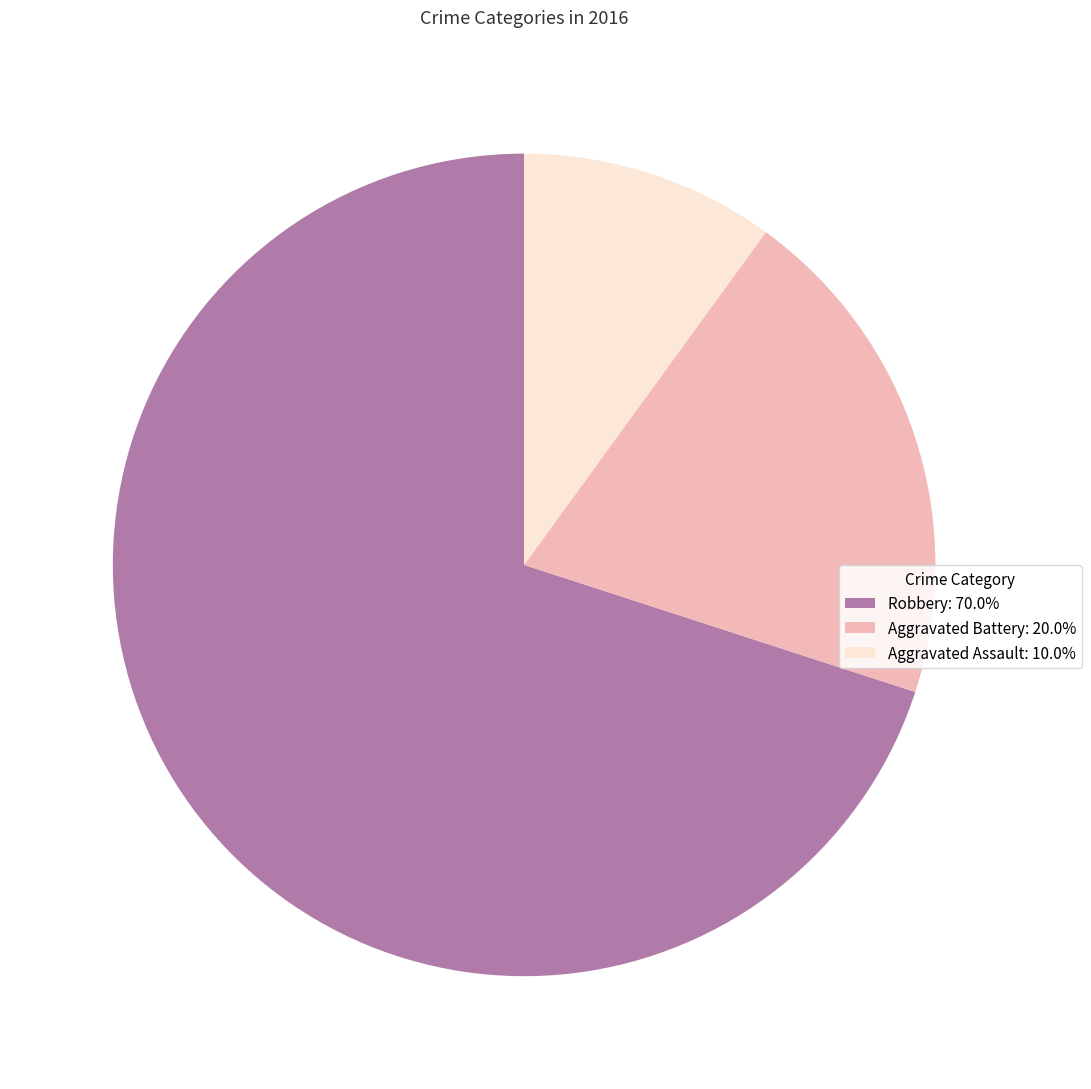

Is it true that Aggravated Assault is 2% of the pie?

False